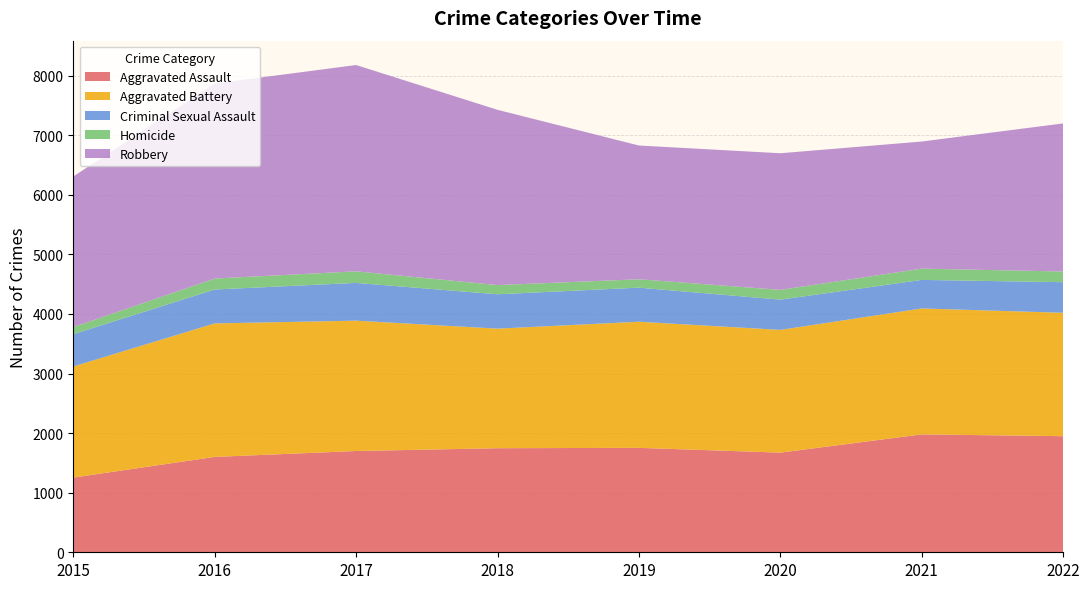

Reading right to left, extract all data points from this chart.

Aggravated Assault: 2022=1949	2021=1979	2020=1673	2019=1753	2018=1747	2017=1700	2016=1601	2015=1254
Aggravated Battery: 2022=2071	2021=2114	2020=2060	2019=2117	2018=2007	2017=2188	2016=2241	2015=1865
Criminal Sexual Assault: 2022=514	2021=479	2020=508	2019=572	2018=577	2017=634	2016=569	2015=542
Homicide: 2022=179	2021=189	2020=164	2019=141	2018=154	2017=194	2016=184	2015=119
Robbery: 2022=2486	2021=2134	2020=2293	2019=2245	2018=2942	2017=3463	2016=3274	2015=2528